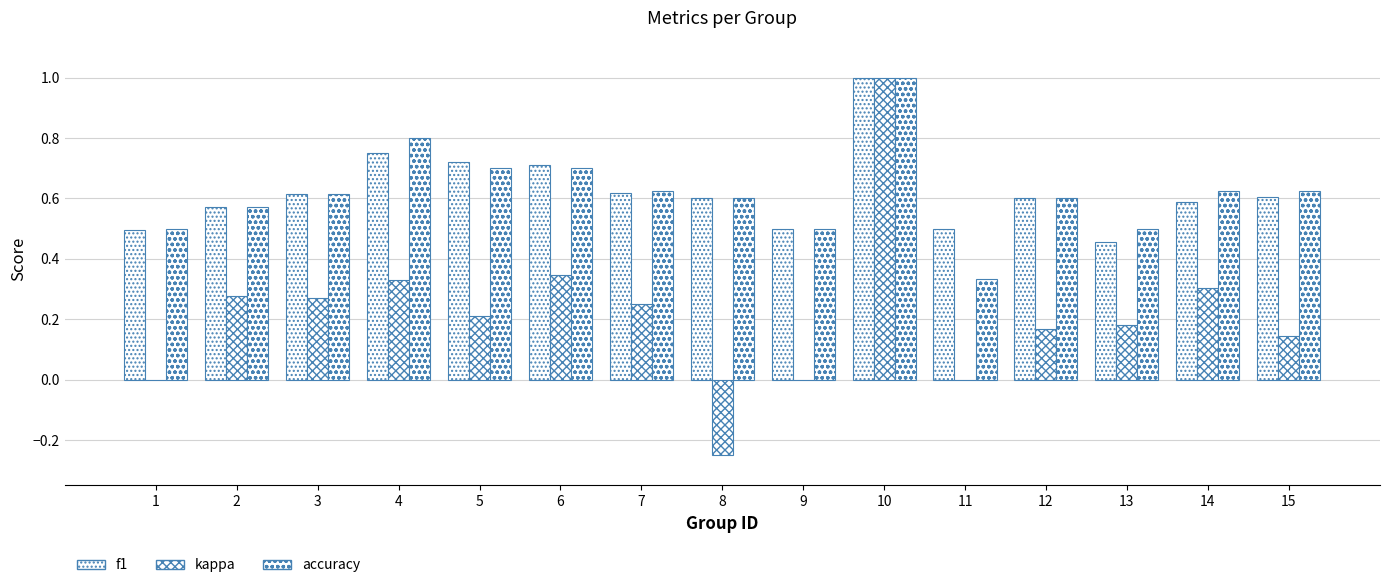

What is the smallest value displayed?

-0.2